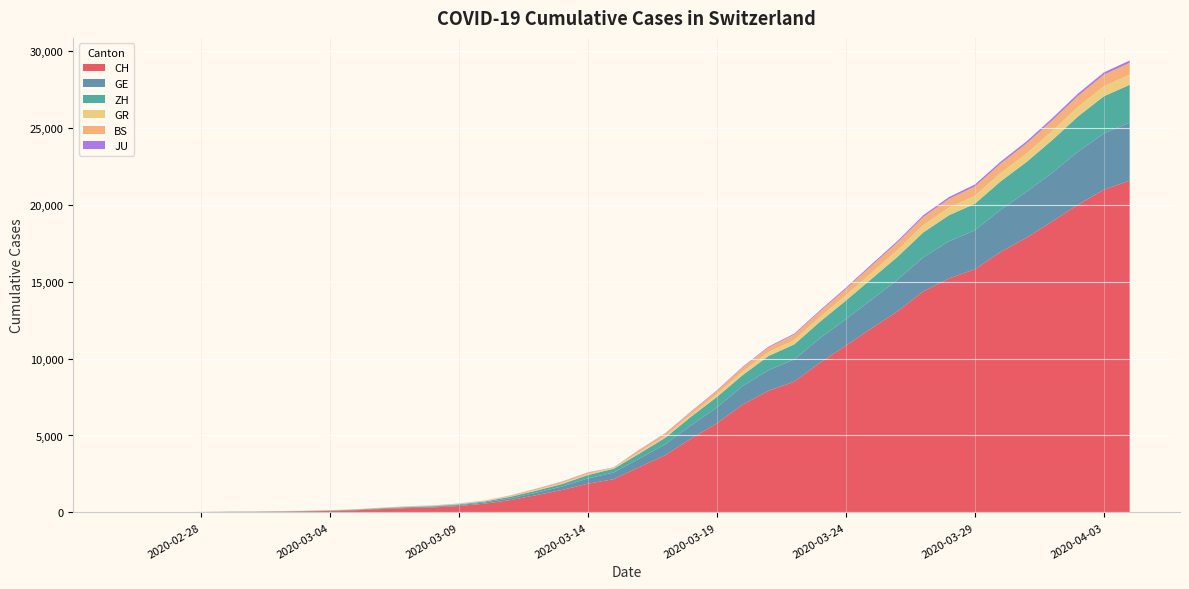

Reading right to left, list all the values displayed in this chart.

CH: 21554	20978	20005	18915	17852	16928	15809	15207	14367	13064	11975	10838	9735	8498	7904	7014	5788	4801	3722	2954	2160	1866	1461	1124	806	569	419	327	280	219	142	97	69	50	36	30	20	8	4	0
GE: 3788	3650	3445	3160	2984	2743	2530	2419	2215	2057	1856	1717	1600	1445	1342	1204	1035	857	705	551	430	347	225	154	113	79	60	45	43	30	20	16	14	11	10	9	5	1	1	0
ZH: 2450	2417	2289	2125	1936	1848	1722	1690	1616	1489	1357	1213	1067	978	919	711	679	568	429	326	250	218	163	140	101	62	49	40	34	29	23	15	13	10	7	6	2	2	0	0
GR: 657	649	622	592	547	535	519	495	474	433	393	343	300	284	258	226	182	128	101	84	71	56	53	43	31	22	18	18	17	16	14	12	9	9	6	6	6	2	2	0
BS: 767	754	714	687	653	617	605	569	530	501	462	410	374	356	297	270	220	181	164	143	0	100	92	73	49	33	28	24	21	15	8	3	3	1	1	1	1	1	0	0
JU: 154	149	149	145	140	128	127	119	114	100	92	82	69	61	54	44	36	32	29	25	19	18	17	12	7	7	7	5	5	4	4	2	2	1	1	1	1	1	0	0